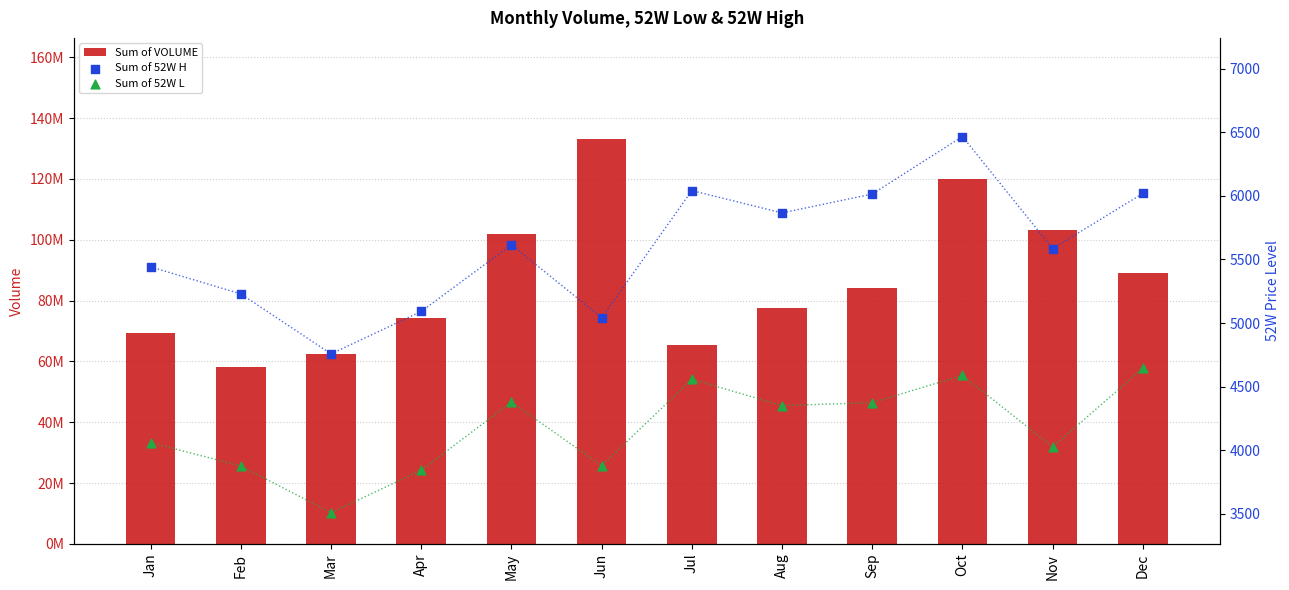

Which series has the largest Y range (max minus min)?

Sum of VOLUME